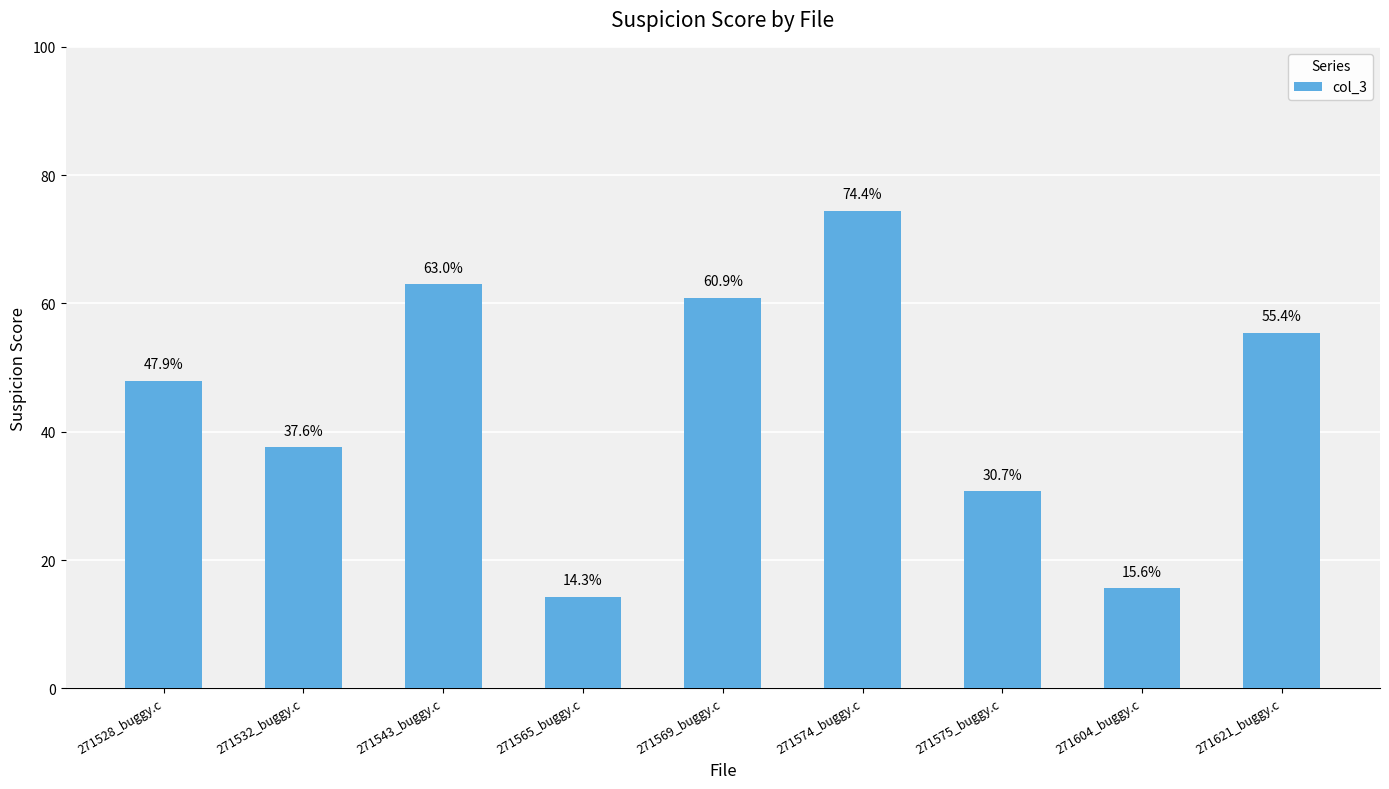

What is the label of the 6th bar from the left?

271574_buggy.c